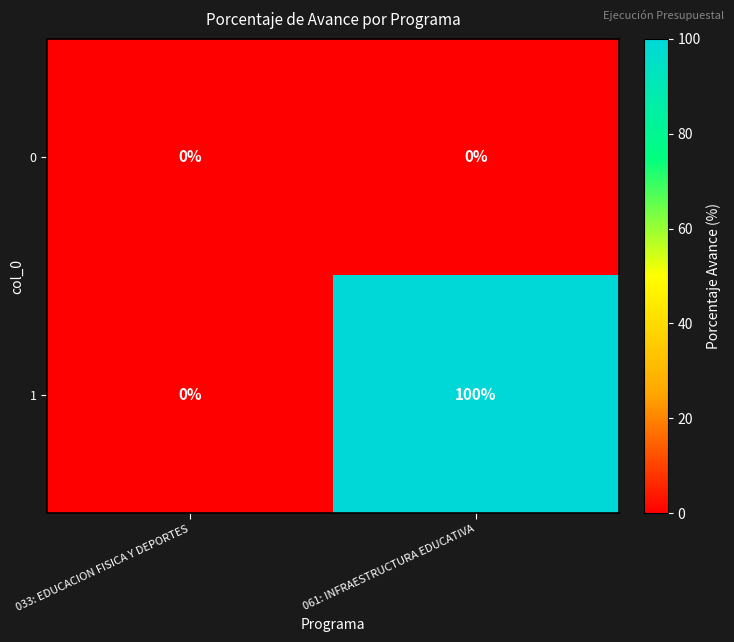

Rank the series by their average value, from lowest to highest.

0, 1